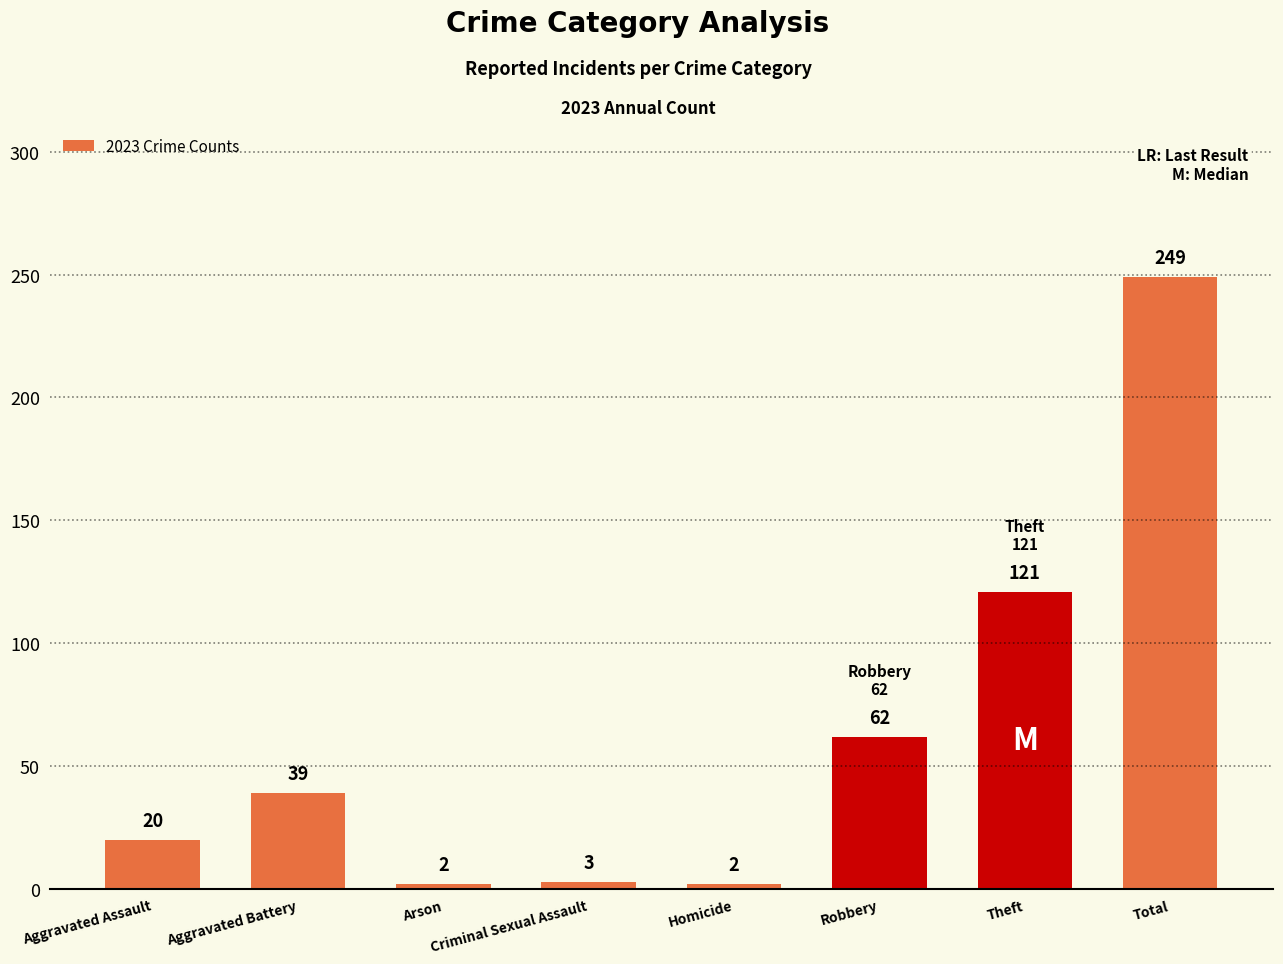

True or false: the data shows 249 at Total.

True